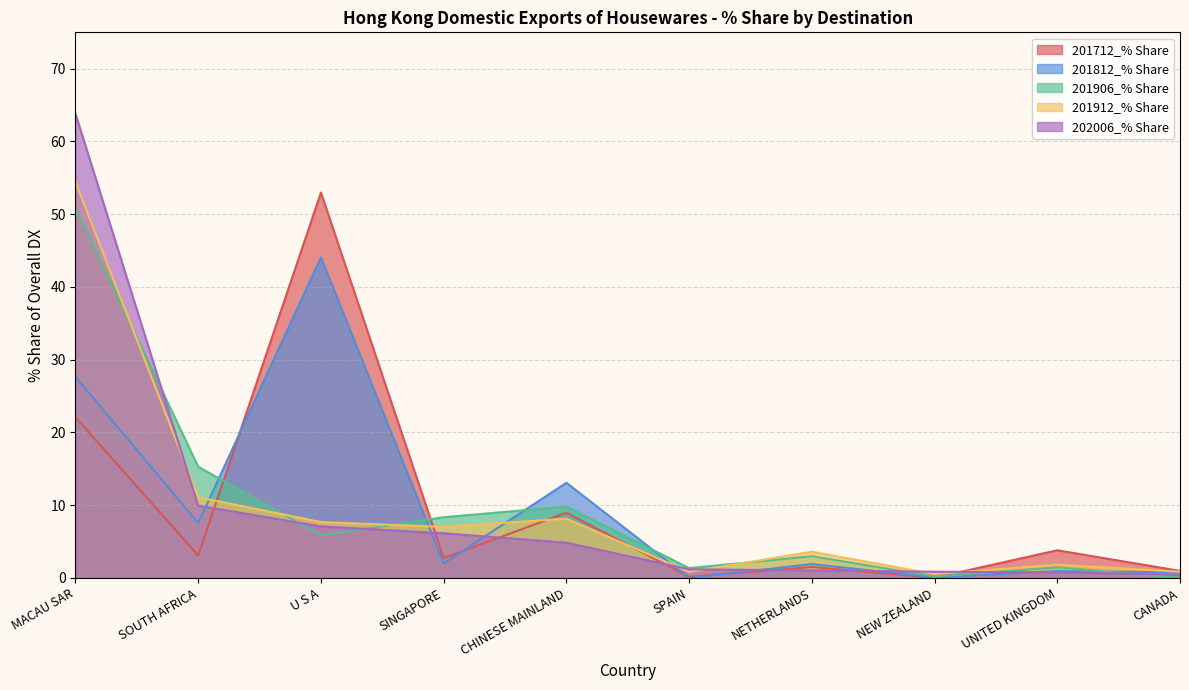

What is the greatest value displayed?

63.8